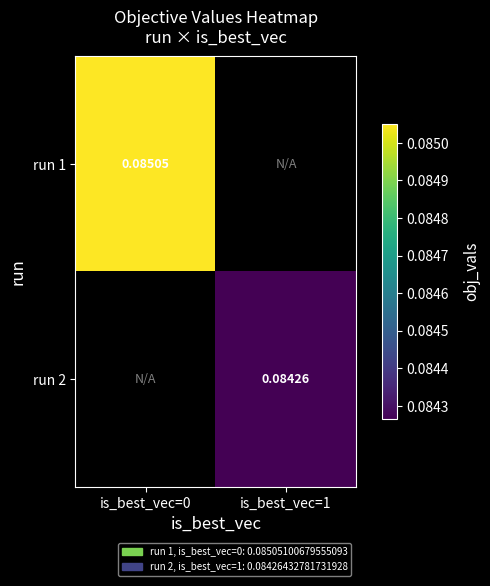

At which label does run 1 reach its peak?

is_best_vec=0